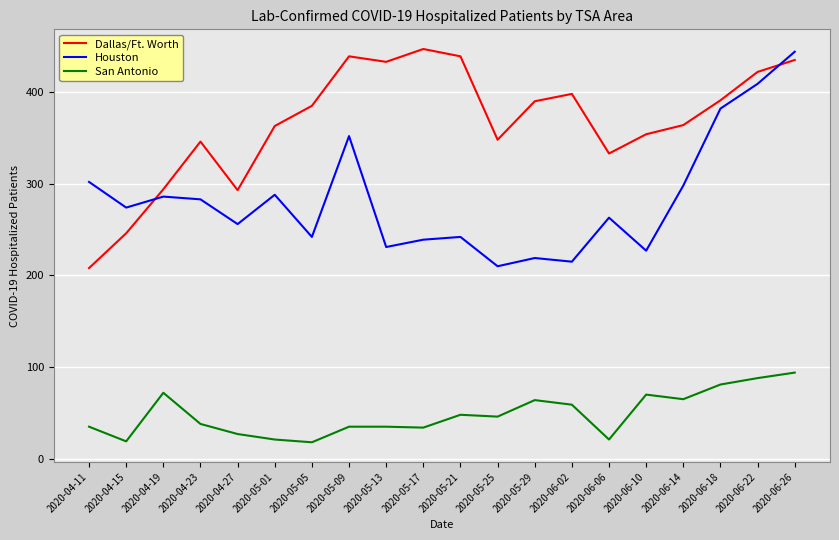

What is the sum of all Dallas/Ft. Worth values?

7328